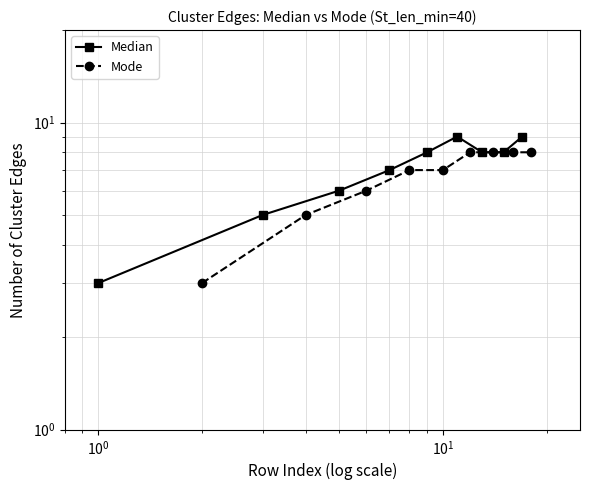

Reading left to right, what are all the values shown in this chart?

Median: 3	5	6	7	8	9	8	8	9
Mode: 3	5	6	7	7	8	8	8	8